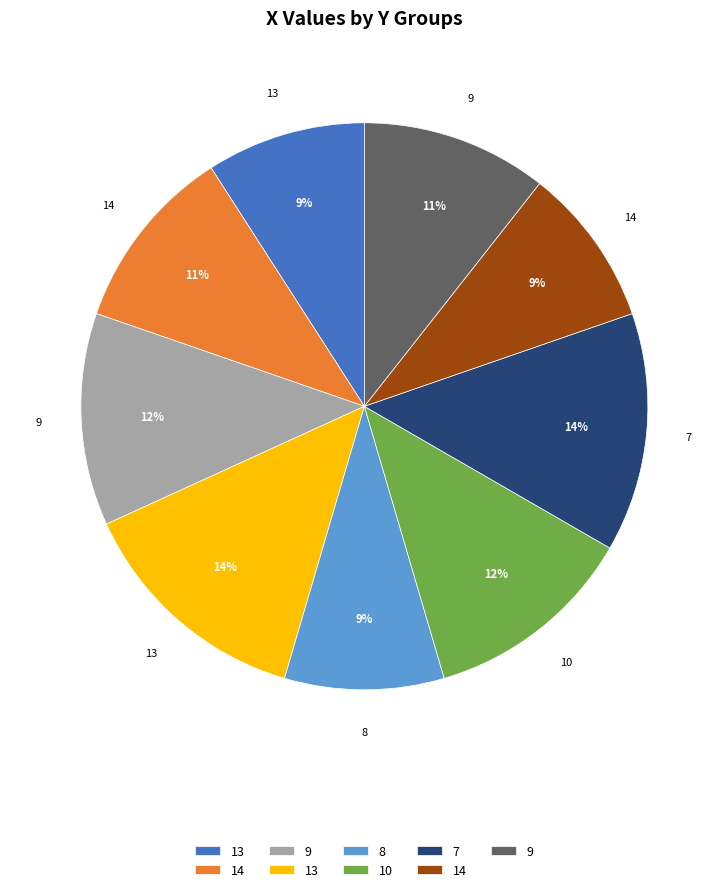

Is there any slice that represents more than half of the pie?

No